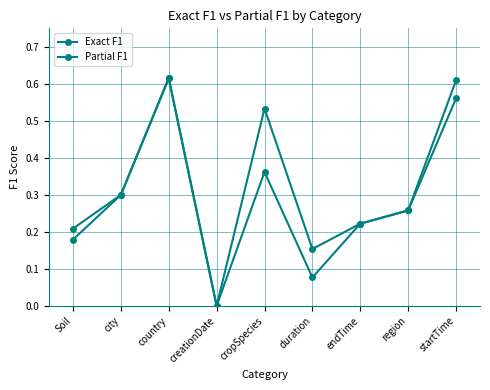

What is the label of the 8th point from the right?

city